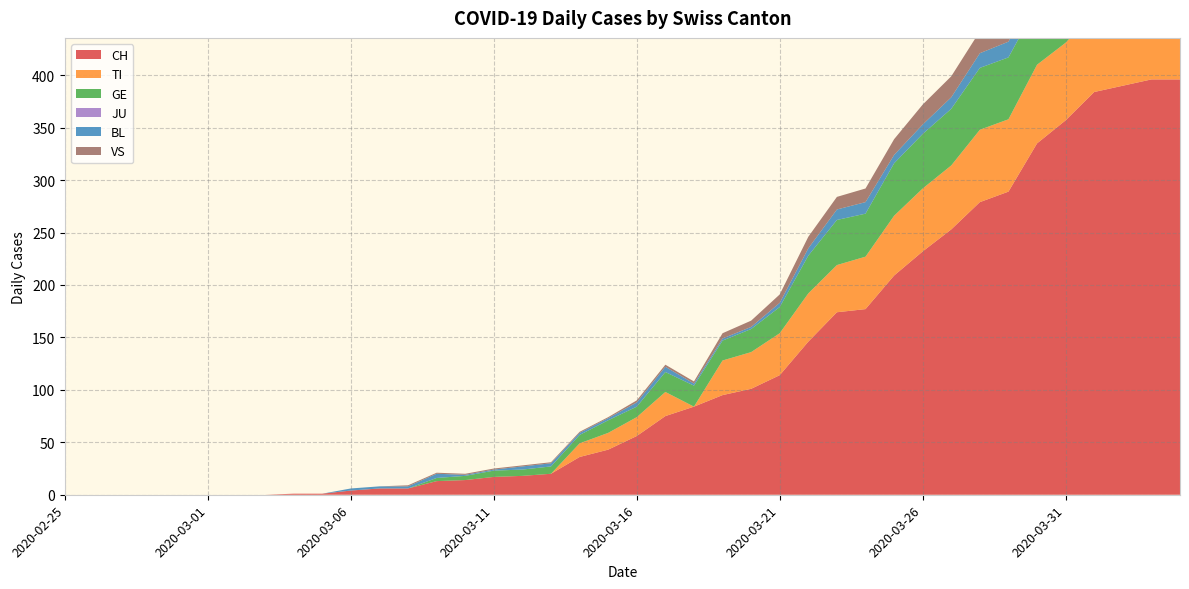

Reading left to right, transcribe all the data shown in this chart.

CH: 0	0	0	0	0	0	0	0	1	1	4	6	6	13	14	17	18	20	36	43	56	75	84	95	101	114	146	174	177	209	232	253	279	289	335	357	384	390	396	396
TI: 0	0	0	0	0	0	0	0	0	0	0	0	0	0	0	0	0	0	13	16	18	23	0	33	35	40	46	45	50	57	60	61	69	69	75	74	76	75	75	72
GE: 0	0	0	0	0	0	0	0	0	0	0	0	0	3	4	6	6	7	8	12	10	19	20	19	22	25	36	43	41	50	52	54	59	59	57	64	64	62	65	61
JU: 0	0	0	0	0	0	0	0	0	0	0	0	0	0	0	0	0	0	0	0	0	0	0	0	0	0	0	0	0	0	0	0	0	0	0	0	0	0	0	0
BL: 0	0	0	0	0	0	0	0	0	0	2	2	2	4	1	1	3	3	2	2	4	5	2	2	2	4	7	10	11	8	9	11	14	15	17	18	17	18	18	19
VS: 0	0	0	0	0	0	0	0	0	0	0	0	1	1	1	1	1	1	1	1	2	2	2	5	6	8	11	12	13	15	19	20	21	22	25	24	26	28	26	28